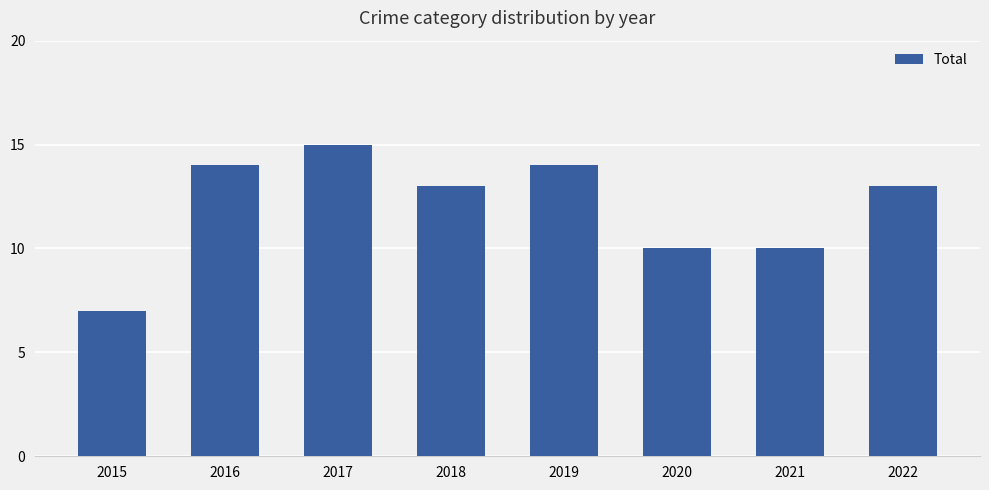

What is the ratio of the value at 2021 to the value at 2015?

1.4